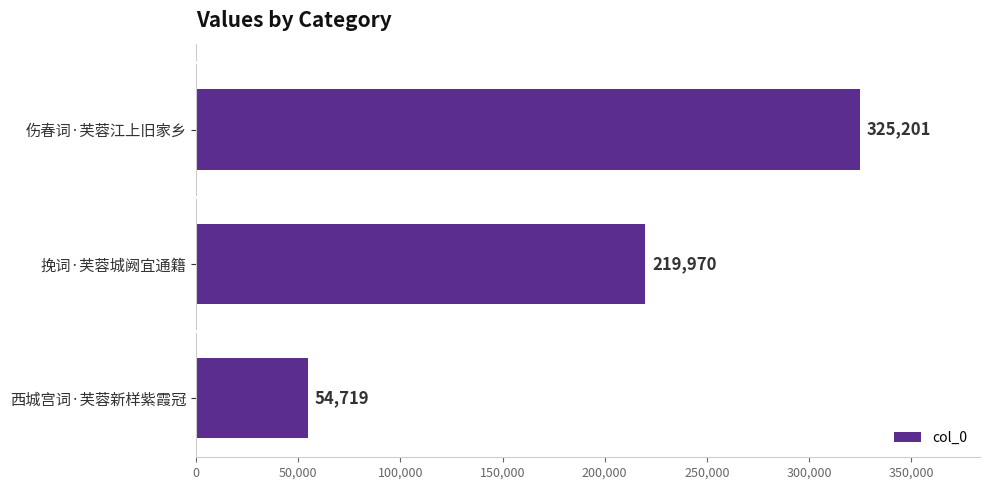

Count the values in the range 54719 to 325201.

3